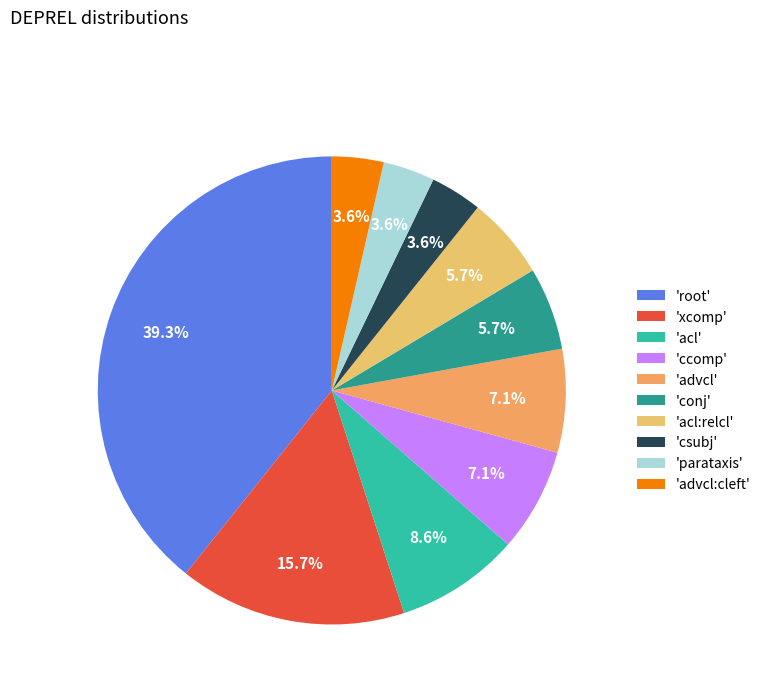

What is the largest slice in the pie chart?

'root'